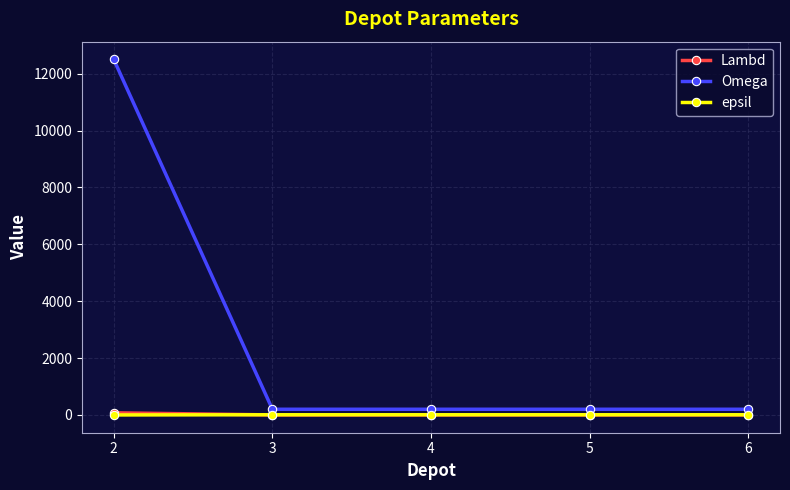

Which series changed the most between 2 and 5?

Omega